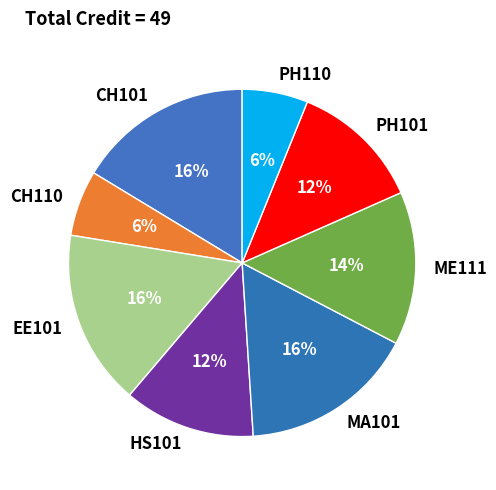

To the nearest percent, what is the difference between the ME111 and PH110 slice percentages?

8%